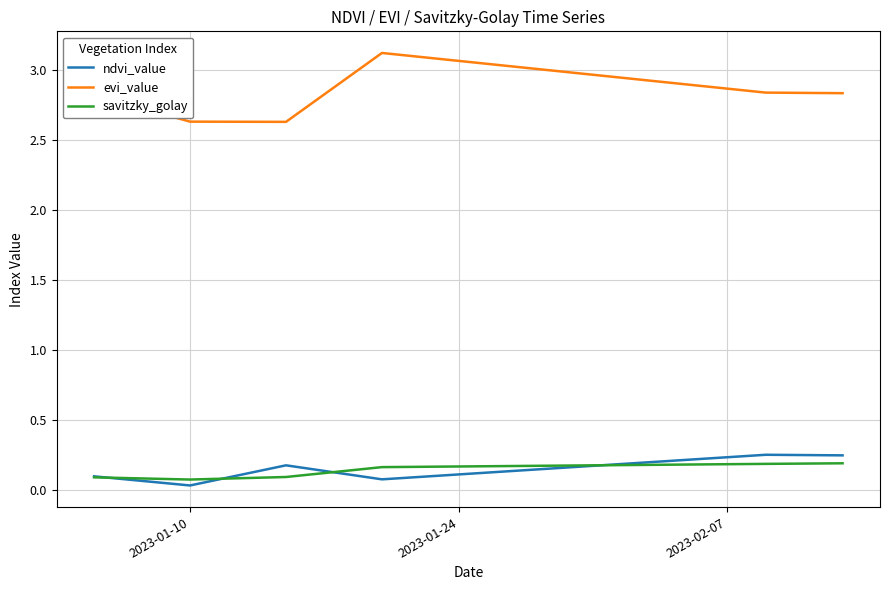

True or false: savitzky_golay and evi_value intersect in this chart.

False